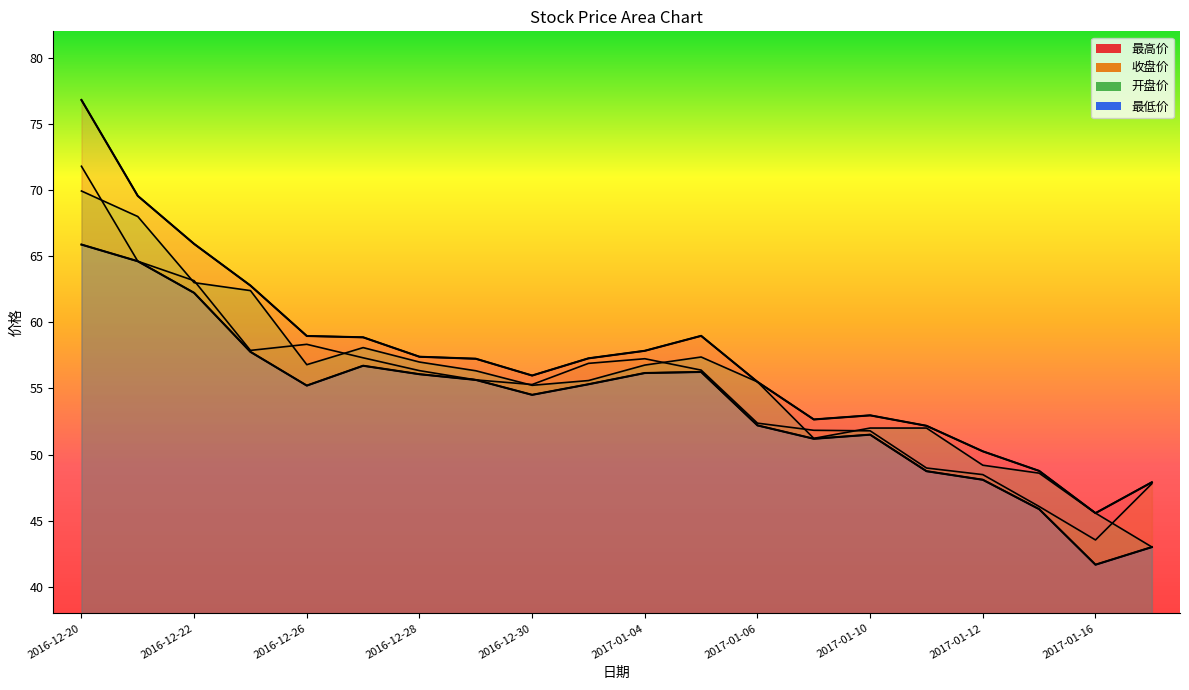

Which series has the widest spread of values?

最高价